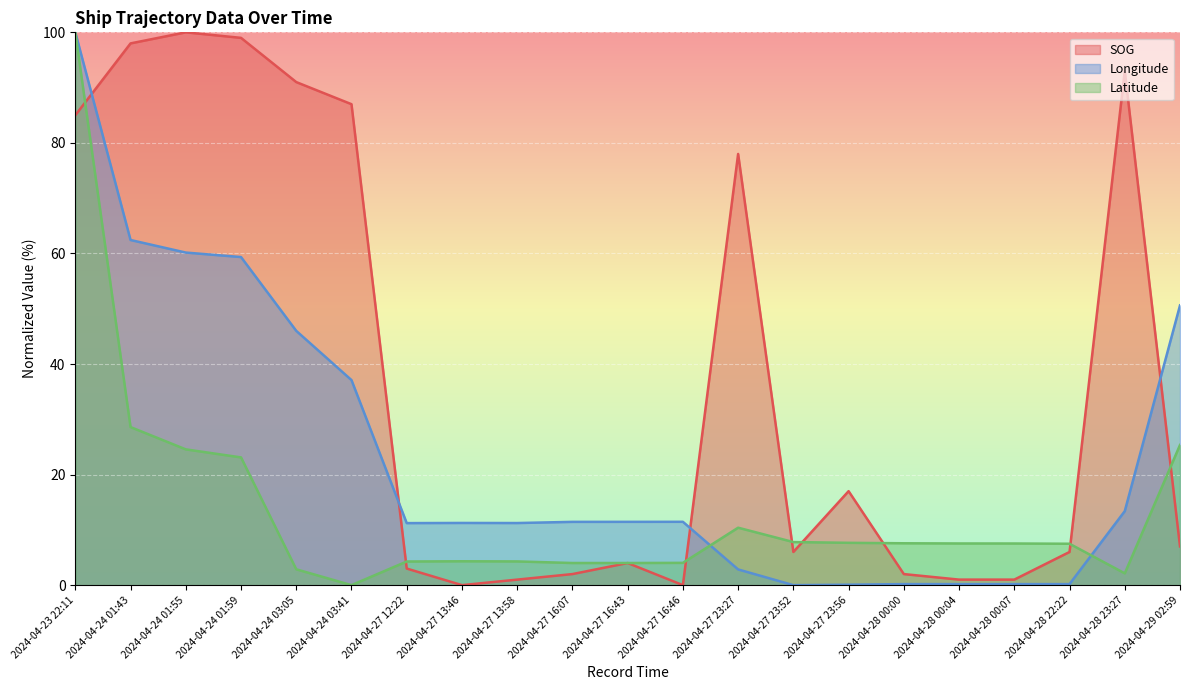

In Longitude, how many points are higher than both neighbors (excluding endpoints)?

3